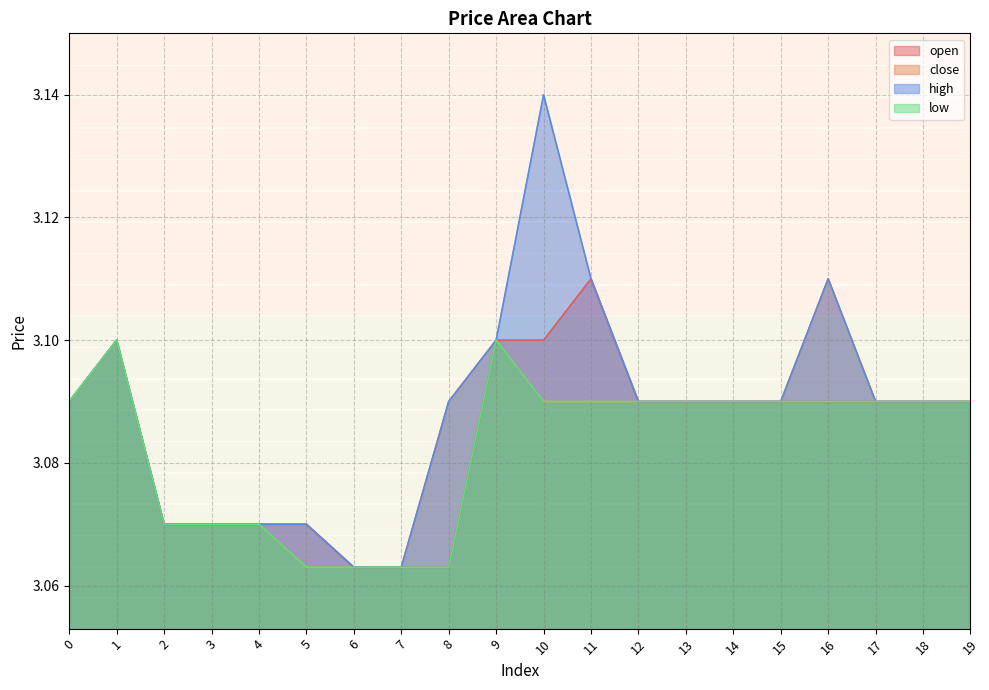

The close series shows 3.1 at 18. True or false?

True